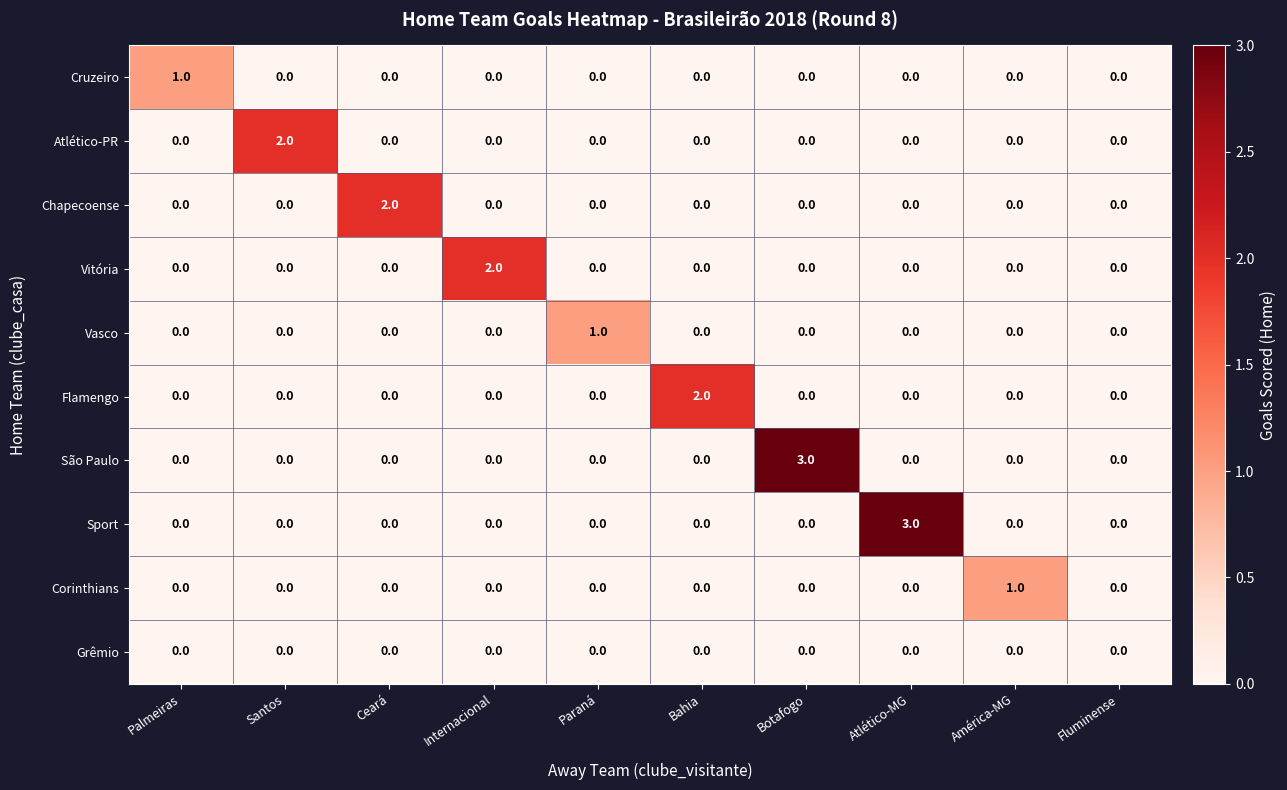

Which series changed the most between Internacional and Atlético-MG?

Sport